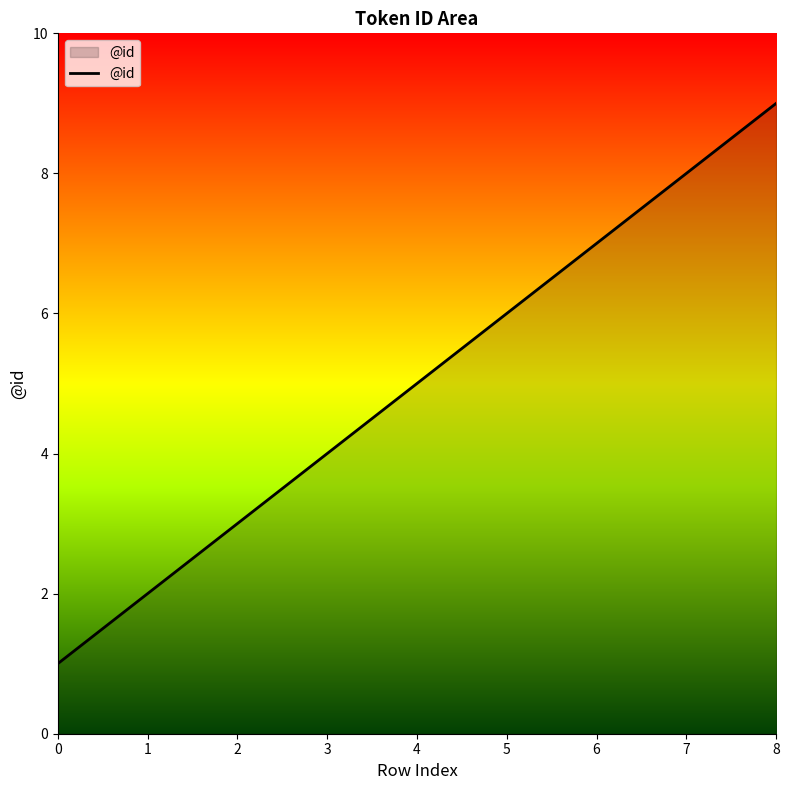

Which label corresponds to the largest value in the chart?

8